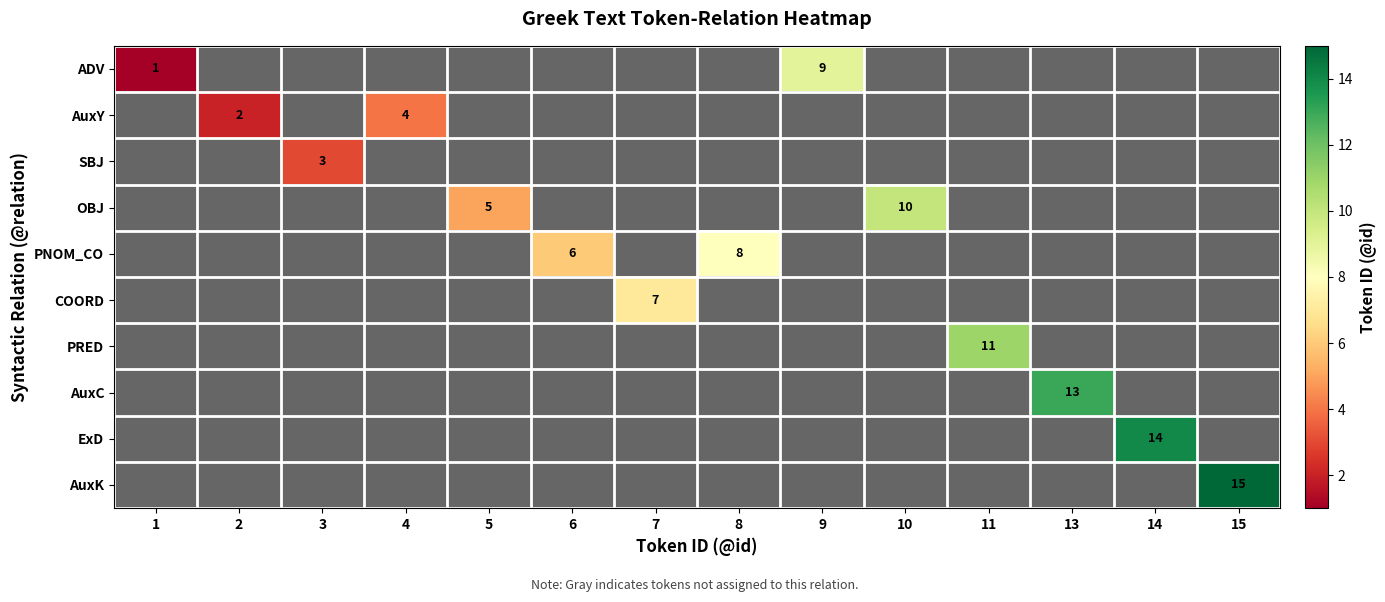

The AuxK series shows 24 at 15. True or false?

False